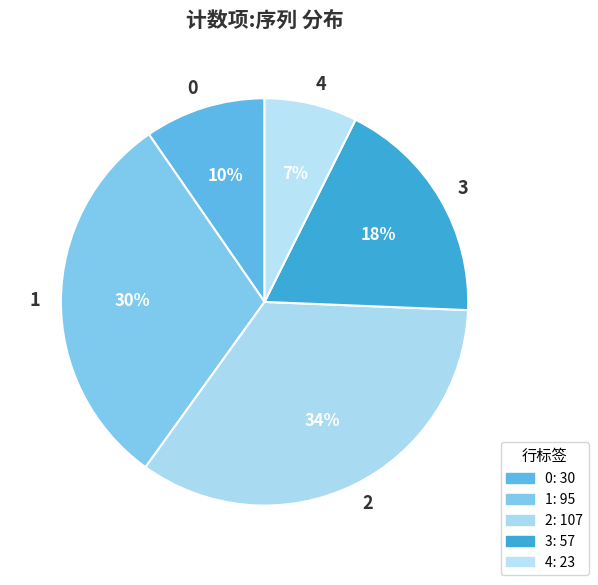

To the nearest percent, what is the average slice percentage?

20%